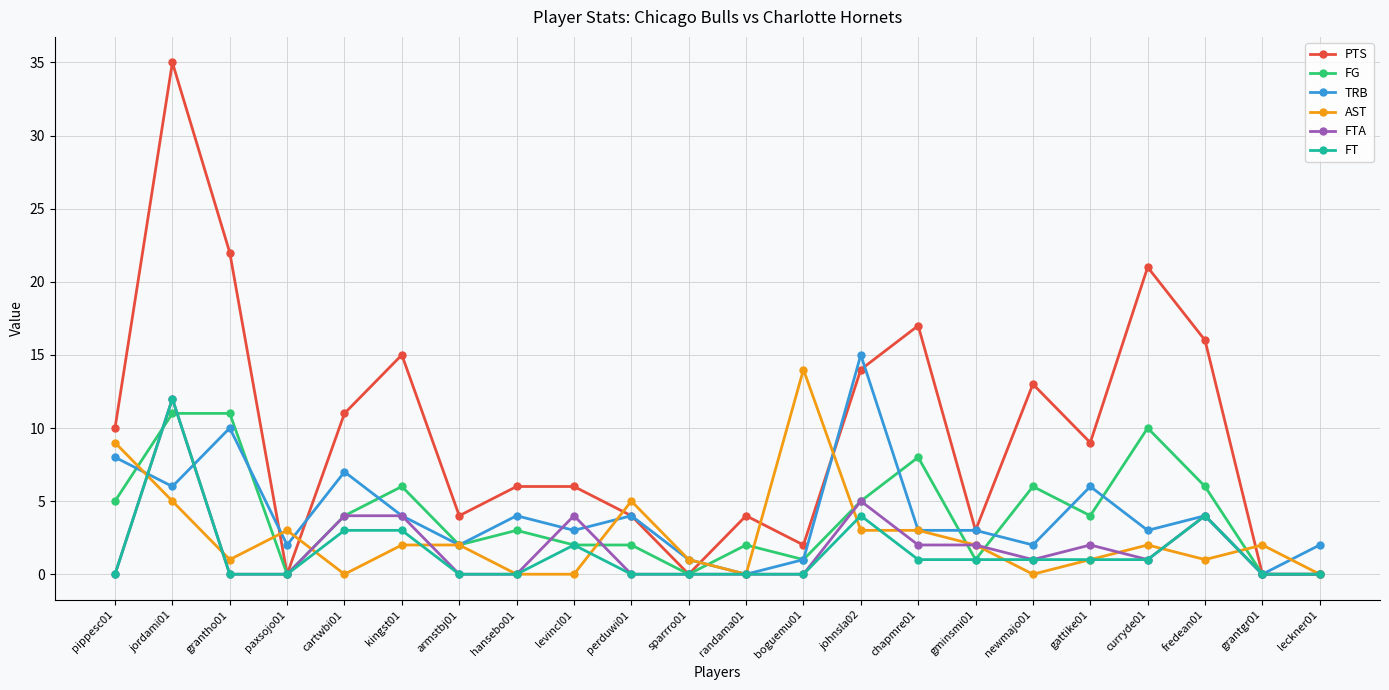

Which series has the largest range (max minus min)?

PTS